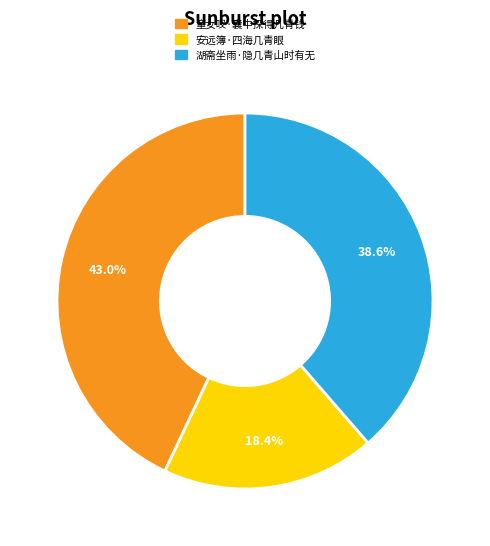

What percentage is the 安远簿·四海几青眼 slice, to the nearest percent?

18%